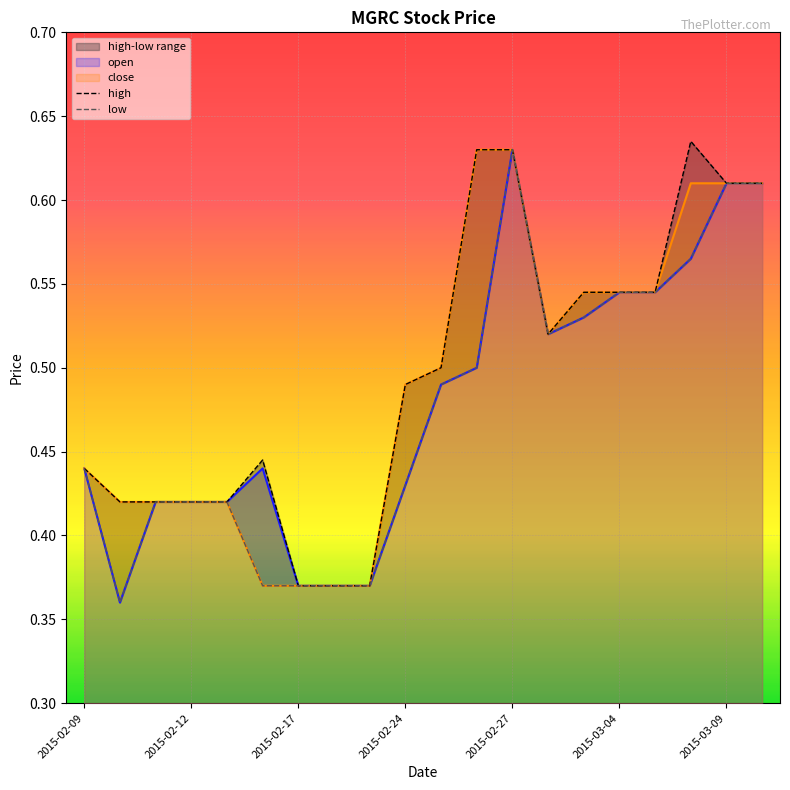

True or false: high has more than 0 interior local peaks.

True